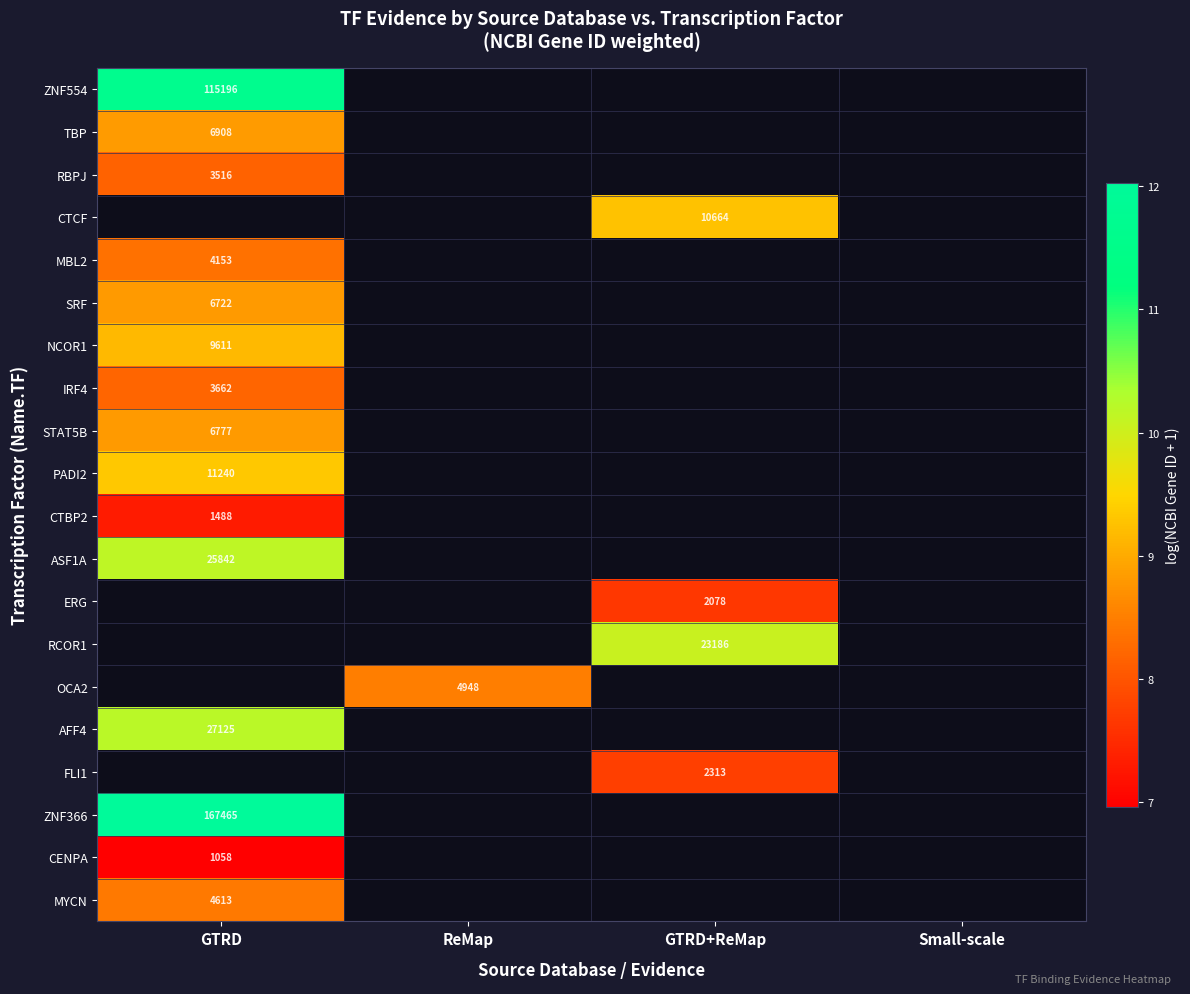

The FLI1 series shows 2313 at GTRD+ReMap. True or false?

True